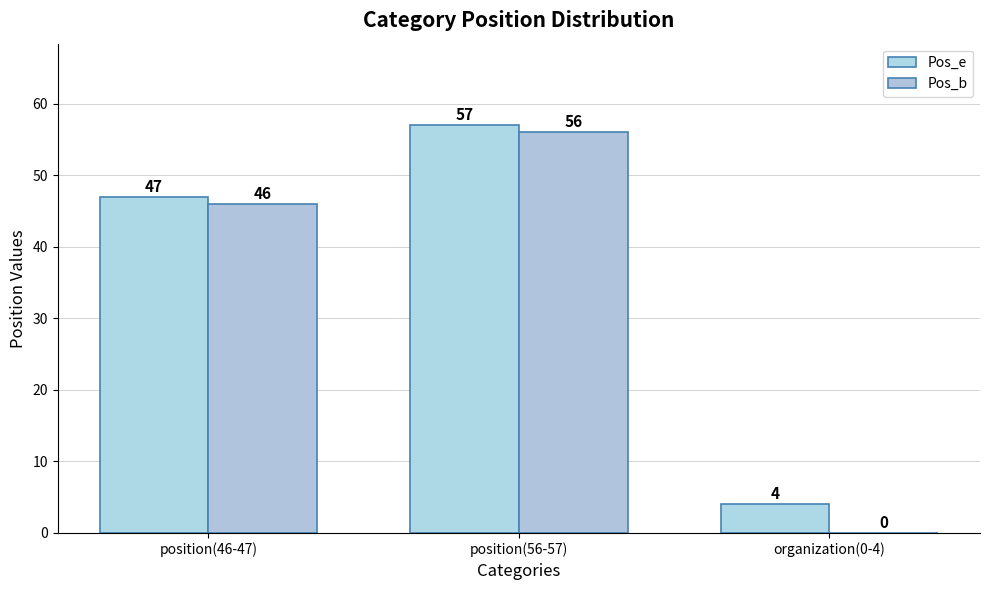

At which label is Pos_b closest to 28?

position(46-47)